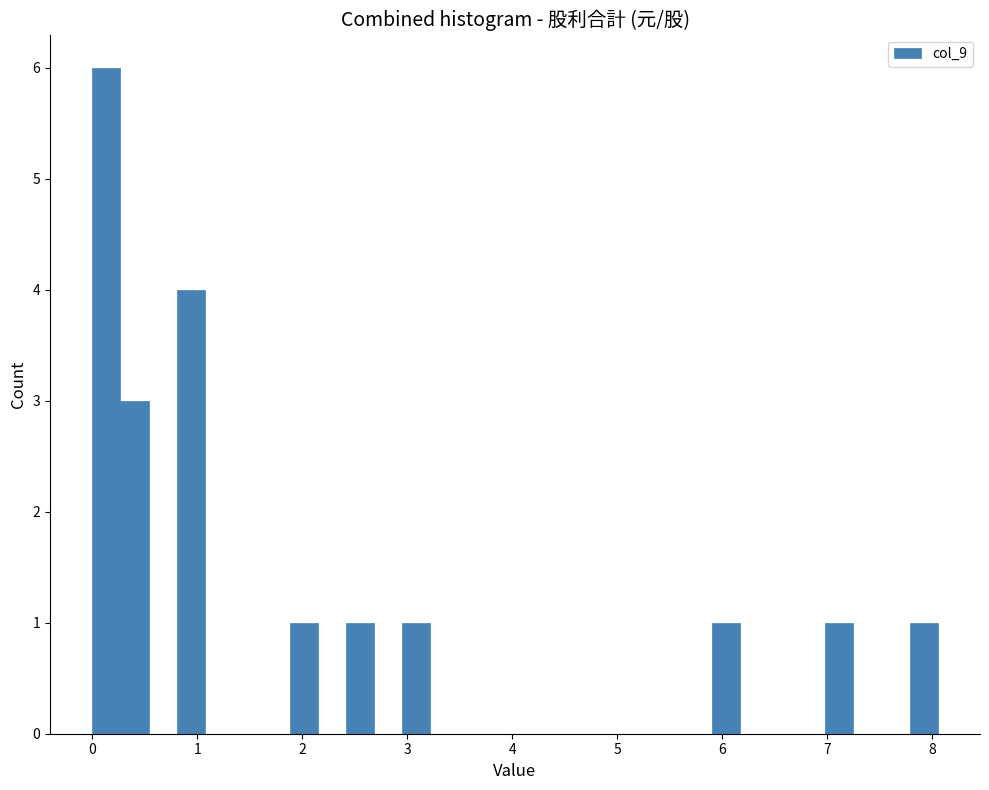

Around what value on the x-axis is the tallest bar? Give the approximate position of its centre, as read against the axis.

0.1